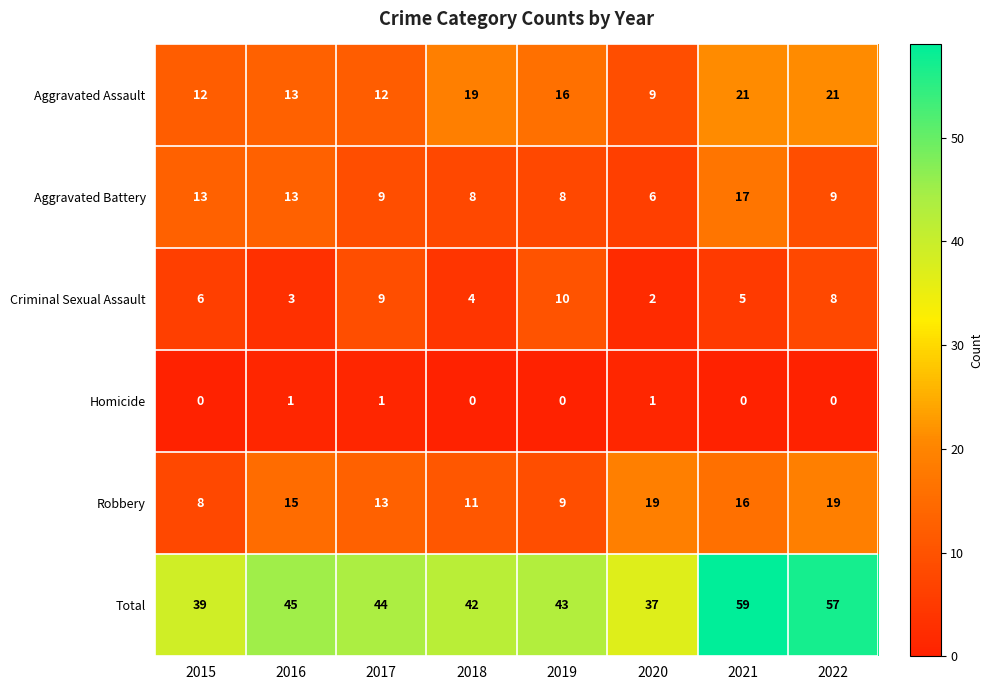

Rank the series at 2015 from highest to lowest value.

Total, Aggravated Battery, Aggravated Assault, Robbery, Criminal Sexual Assault, Homicide